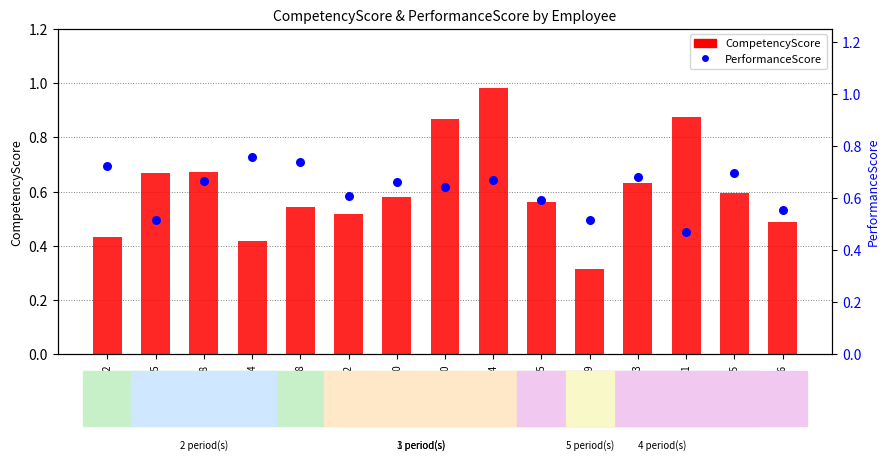

Which series has the widest spread of Y values?

CompetencyScore